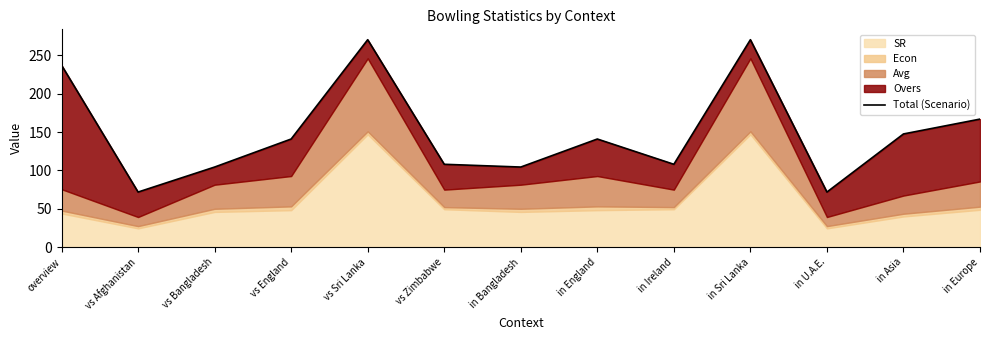

Which category has the highest value across all series?

vs Sri Lanka